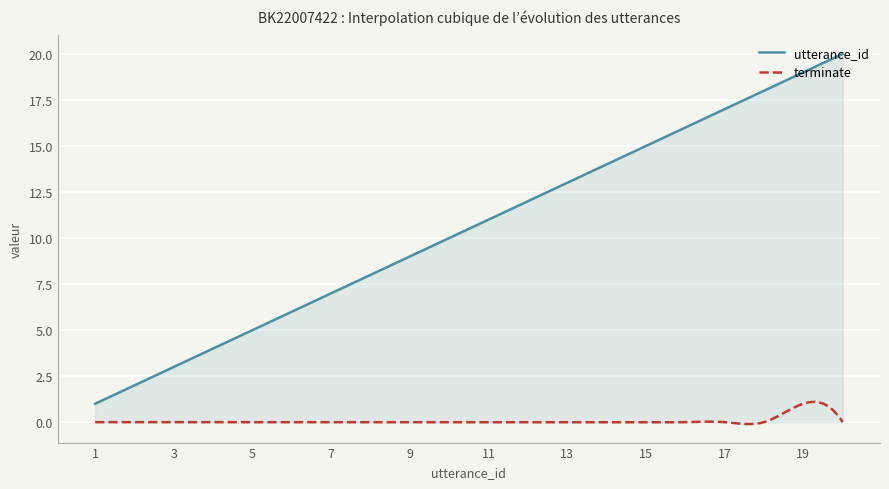

Which series has the largest total across all categories?

utterance_id